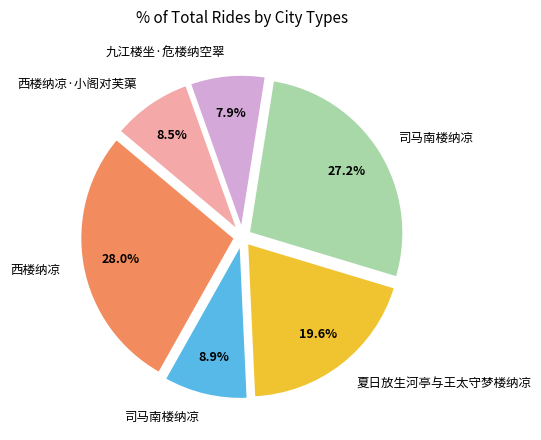

Is there any slice that represents more than half of the pie?

No